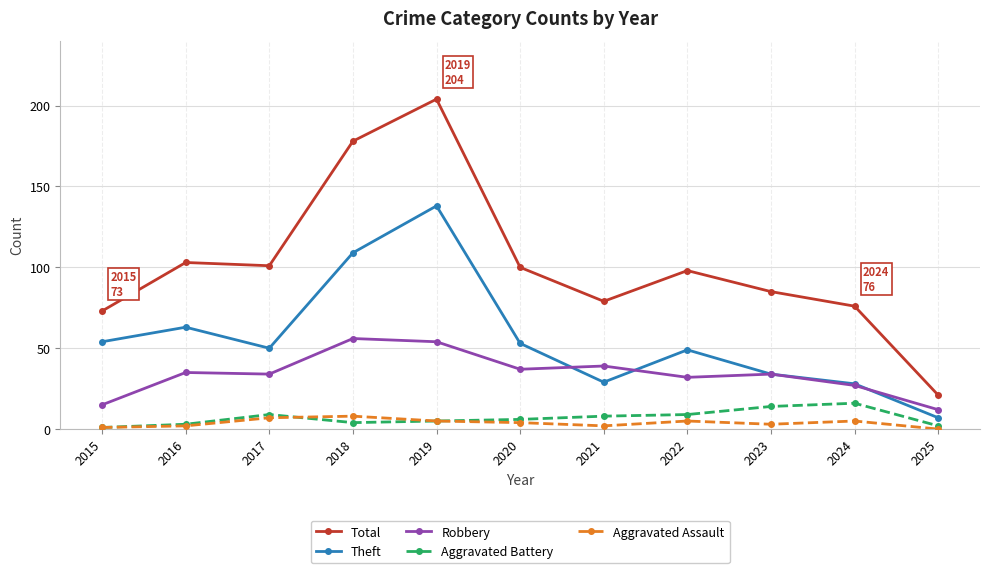

Does the chart have visible grid lines?

Yes